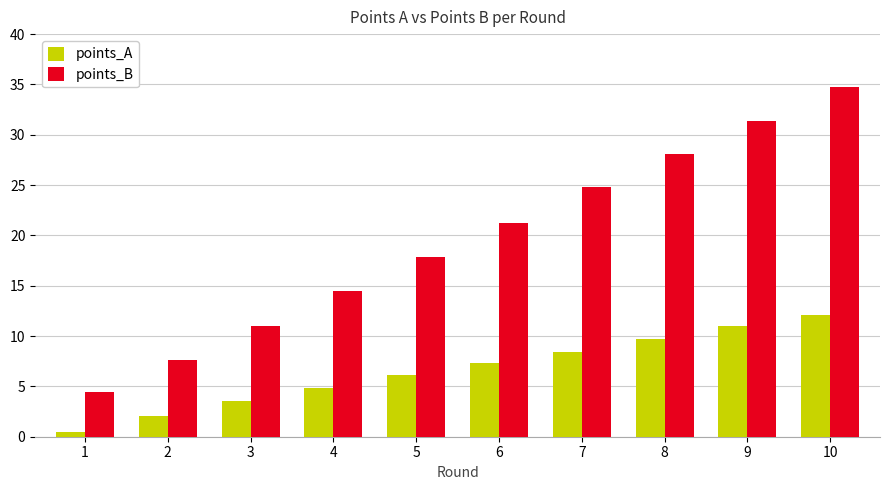

What is the difference between the points_B values at 5 and 6?

3.5